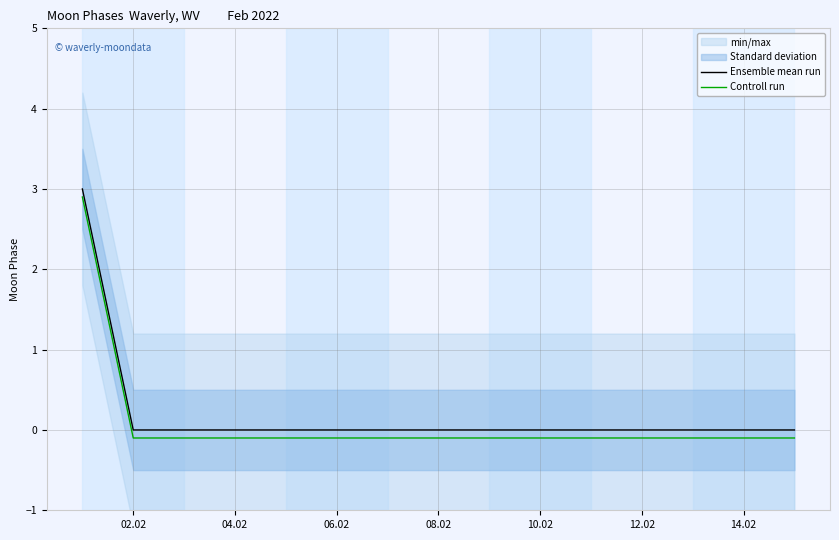

True or false: Controll run and Ensemble mean run cross at least once.

False